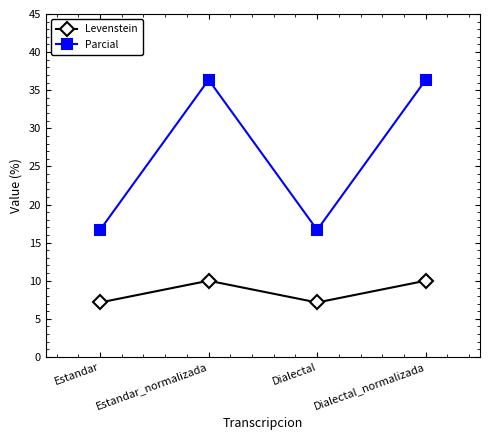

Which series has the largest range (max minus min)?

Parcial